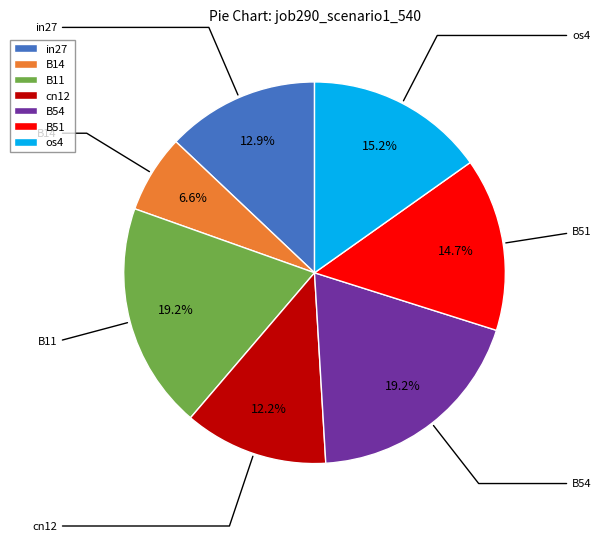

Does B54 represent more than half of the total?

No